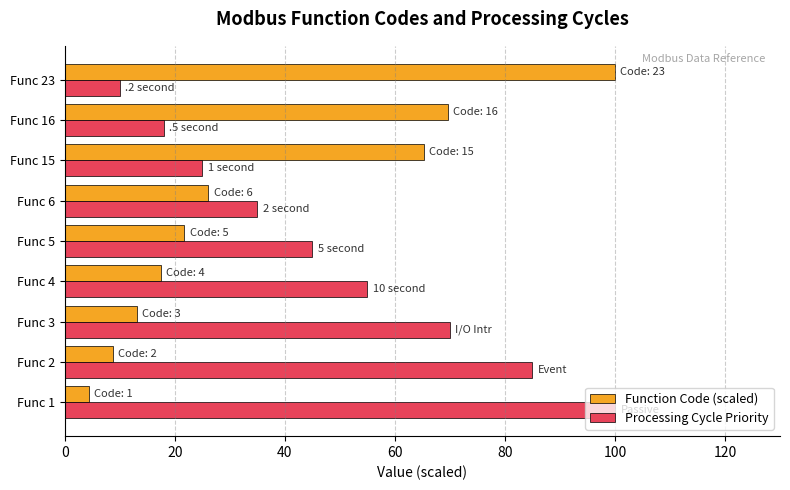

Which series has the widest spread of values?

Function Code (scaled)